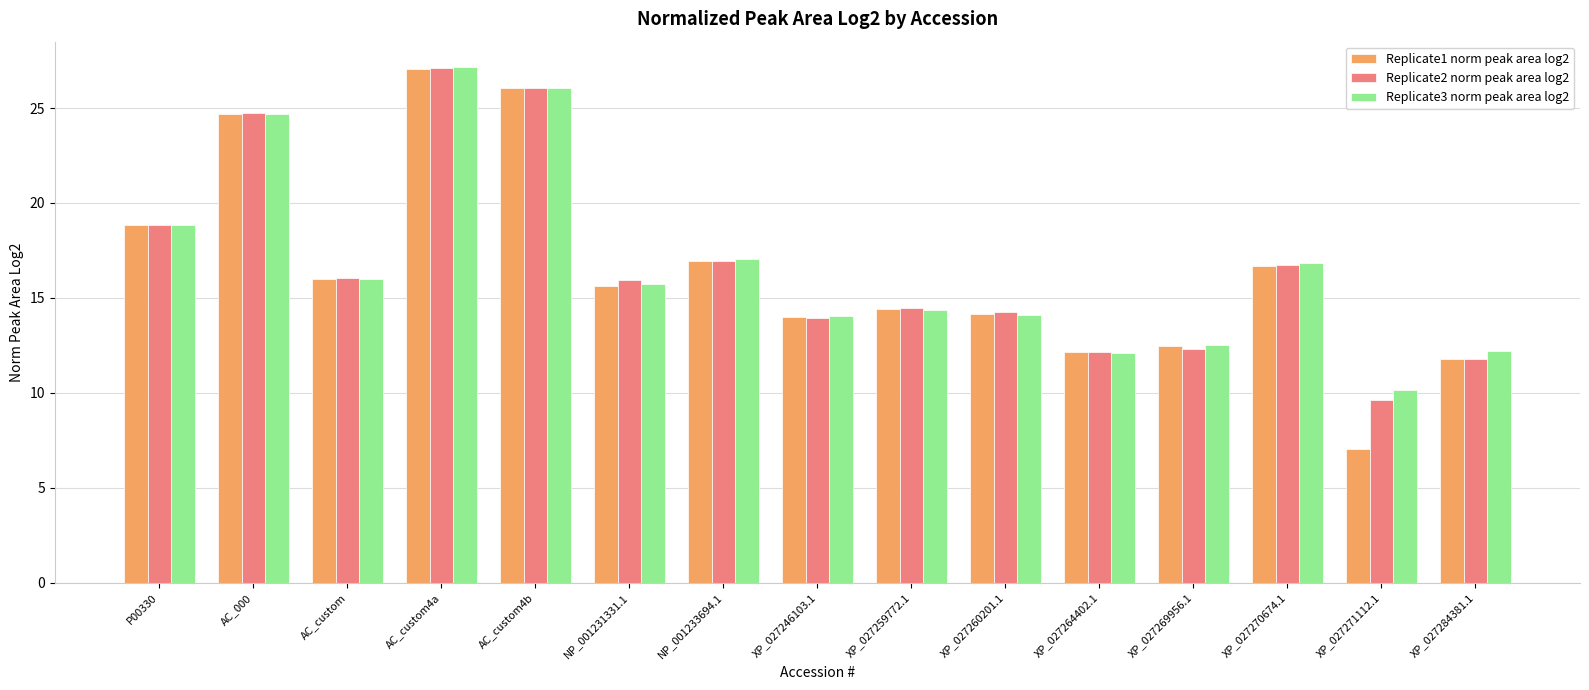

At which label does Replicate1 norm peak area log2 reach its peak?

AC_custom4a